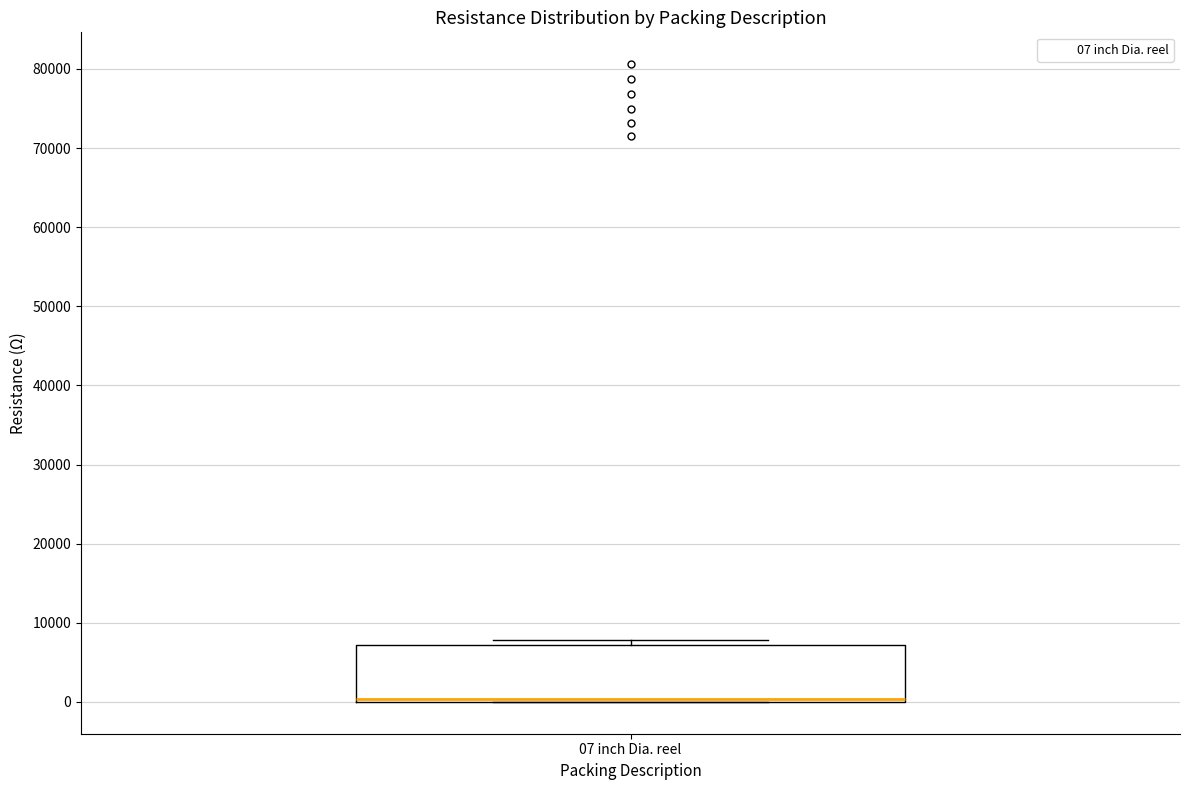

Transcribe this box plot: give where the median line is, the range the box spans, and where the two whiskers end, as read against the y-axis. The values are not printed on the chart, so give them approximately, as read against the axis.

median 0 (just above the box's lower edge), box 0 to 7000, whiskers 0 to 8000